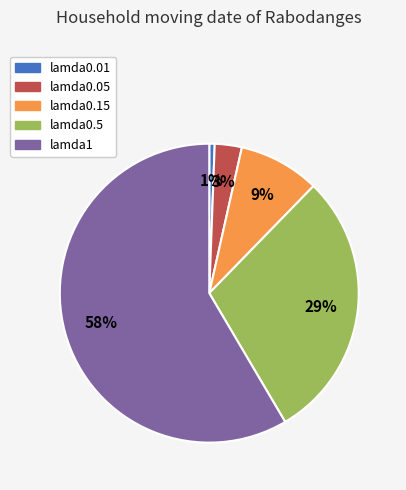

Which slice is the smallest?

lamda0.01